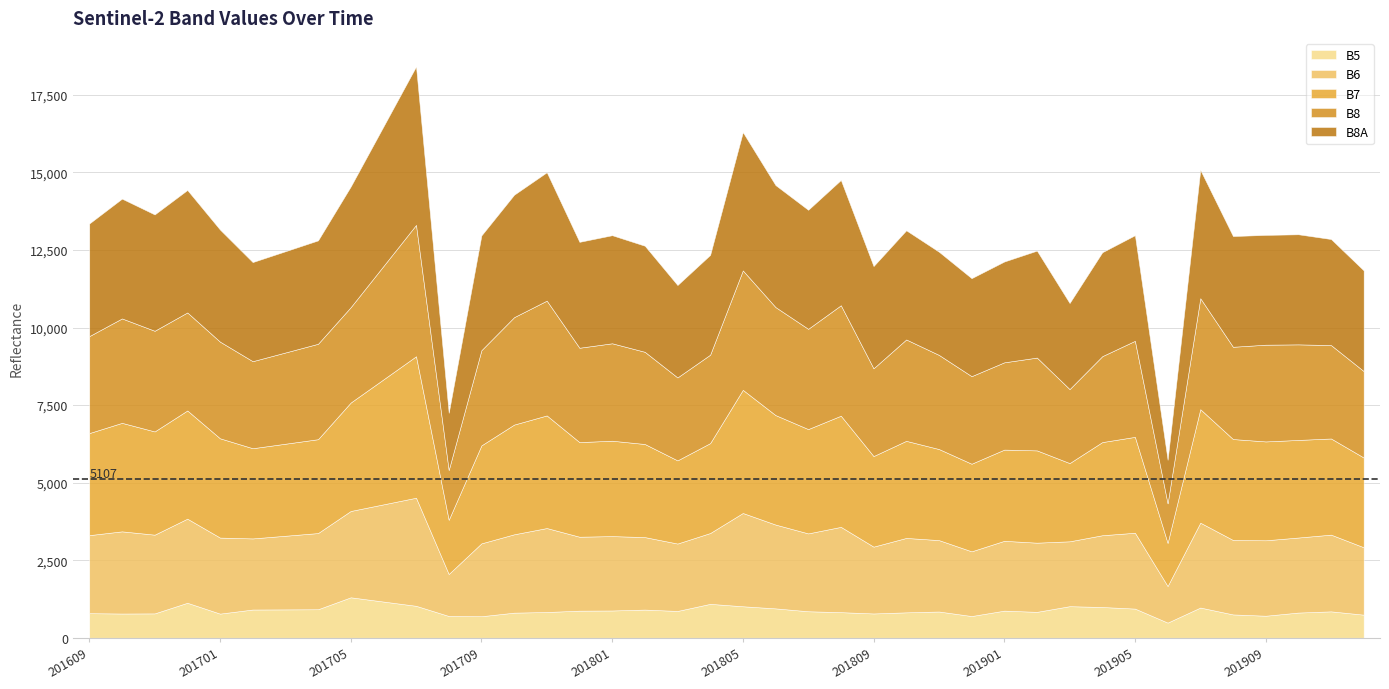

What is the sum of the B7 values at 201706 and 201609?

7318